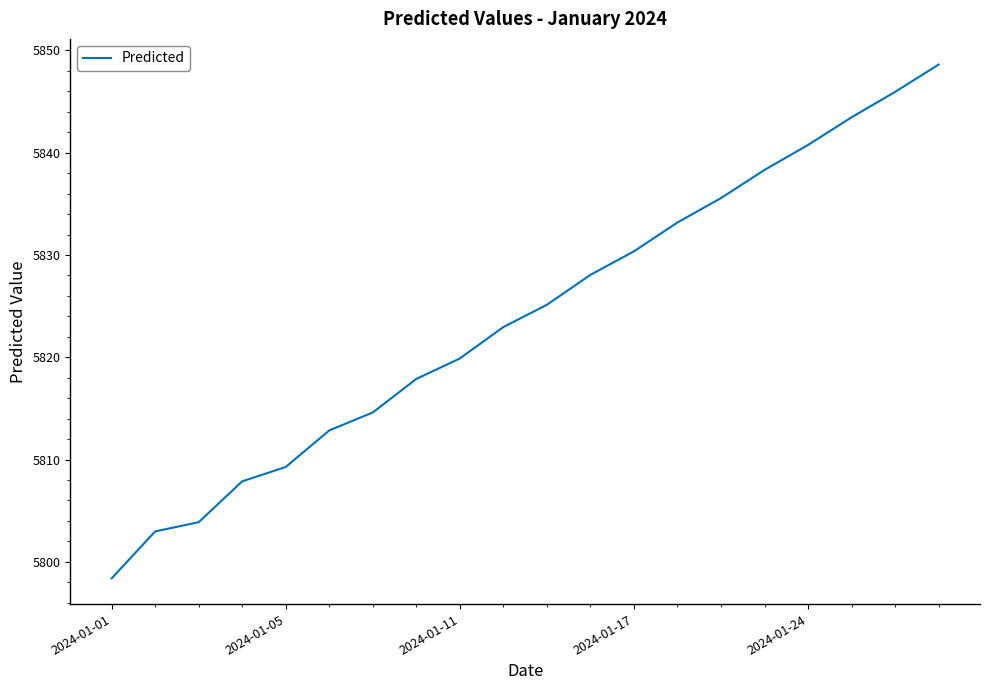

How many lines are shown in the chart?

1